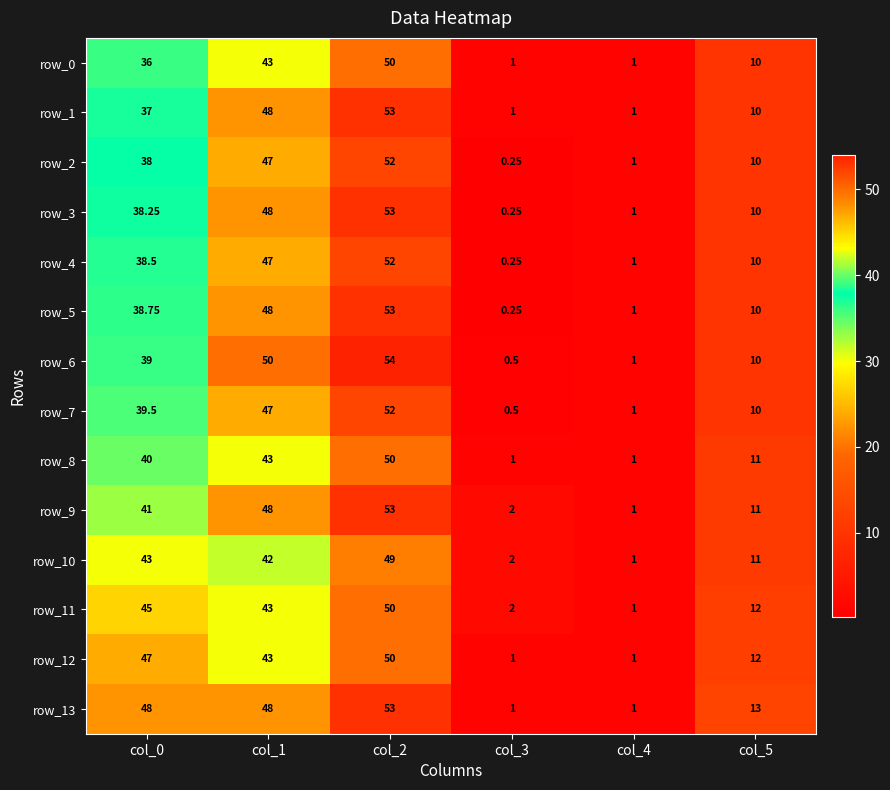

Where is row_8 nearest to the value 25?

col_5